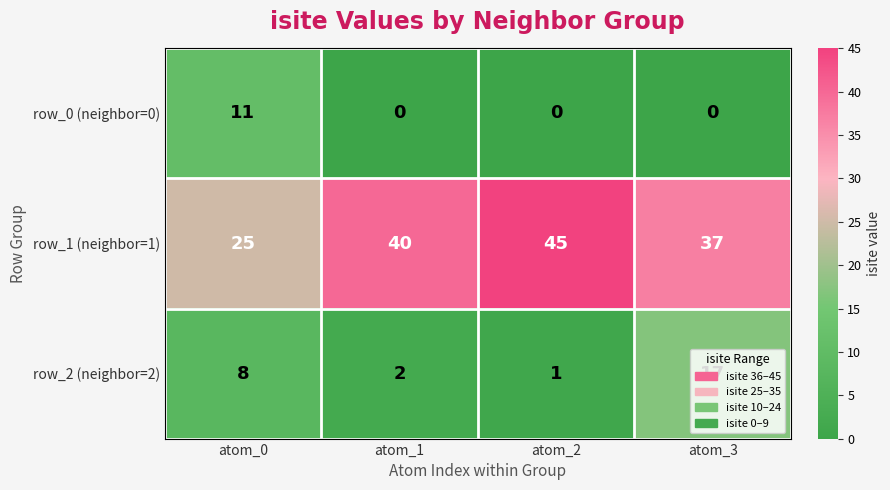

What is the highest value of the row_1 (neighbor=1) series?

45